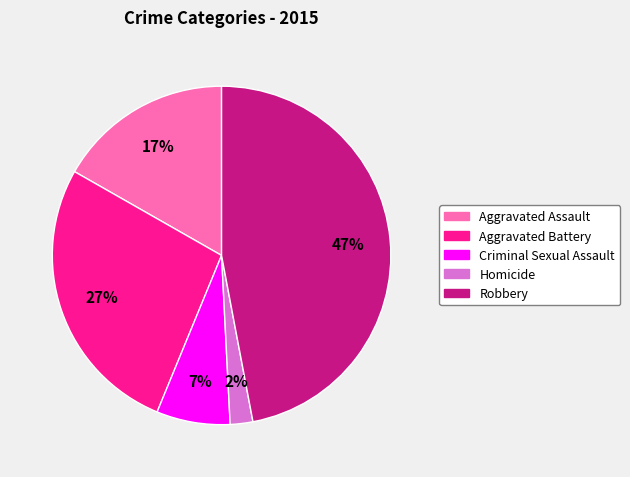

Does any single category account for the majority?

No